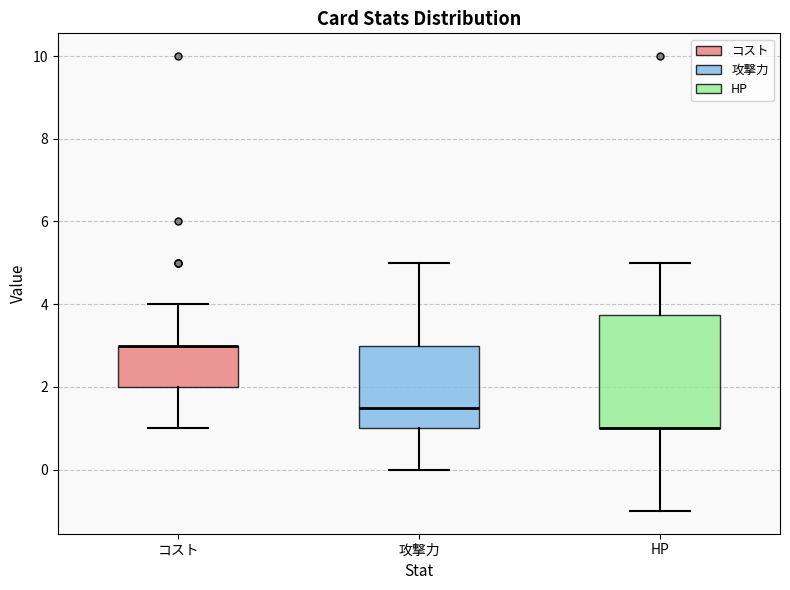

Comparing the boxes themselves (not the whiskers), which one is the tallest?

HP